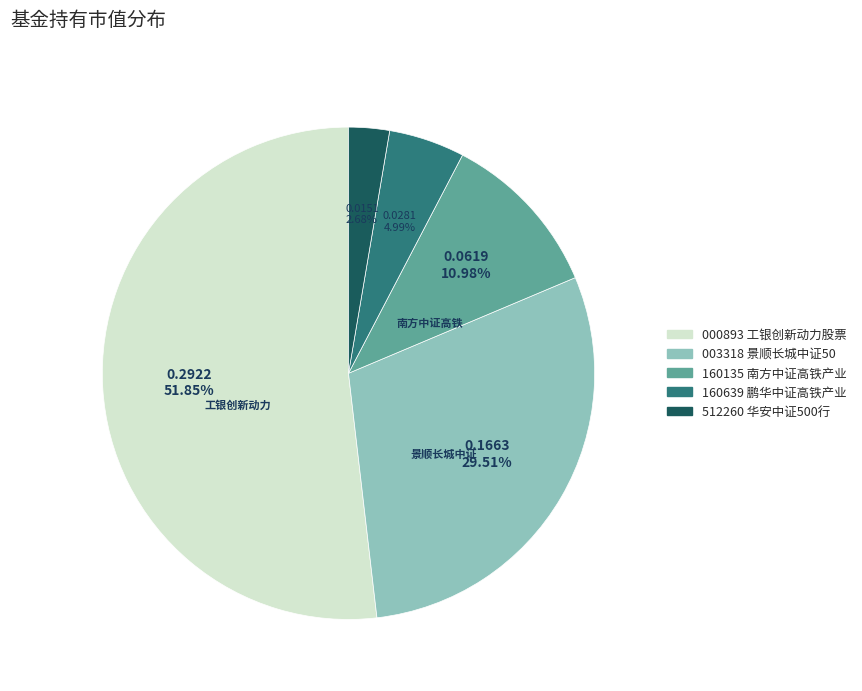

Count the number of slices in the pie.

5